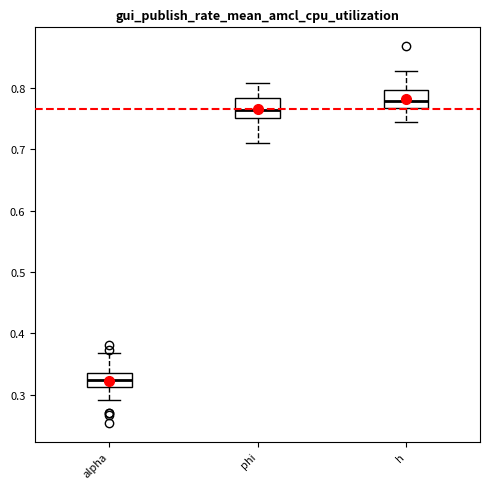

Which box has the highest median line?

h